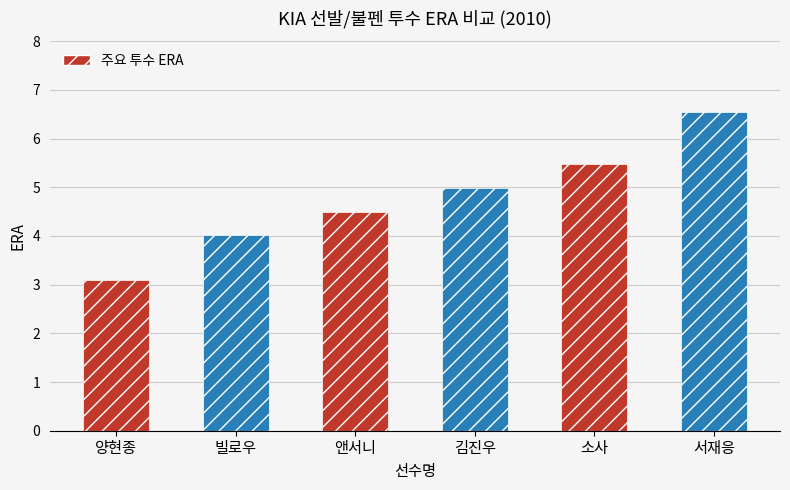

Where is the data nearest to the value 4?

빌로우